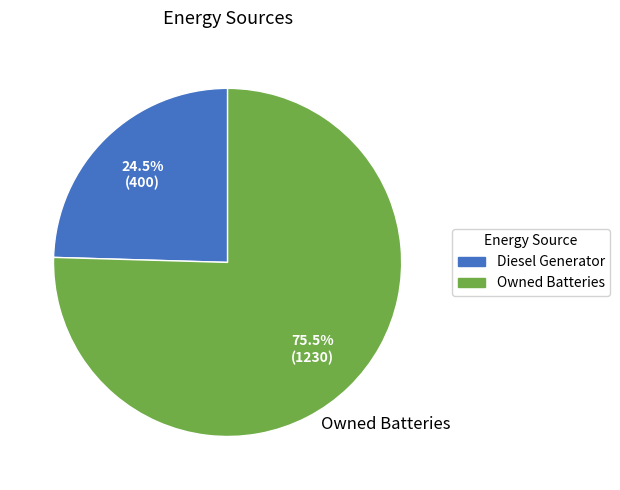

Is there any slice that represents more than half of the pie?

Yes